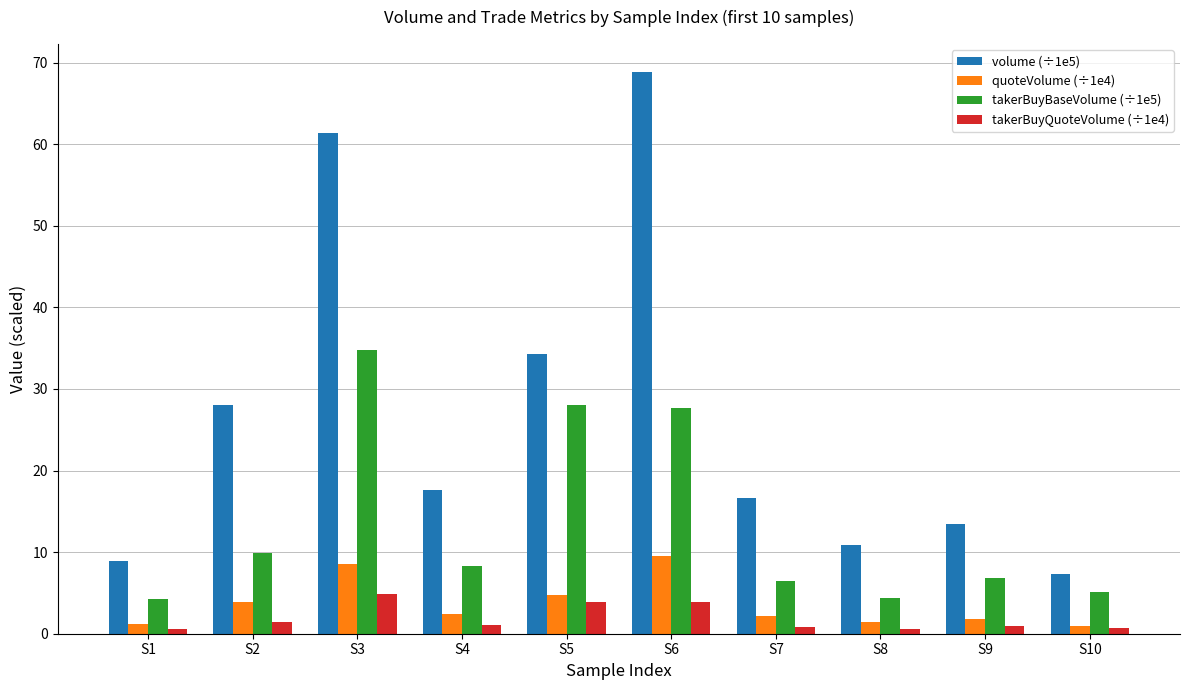

What is the spread (max minus min) of values at S4?

16.6